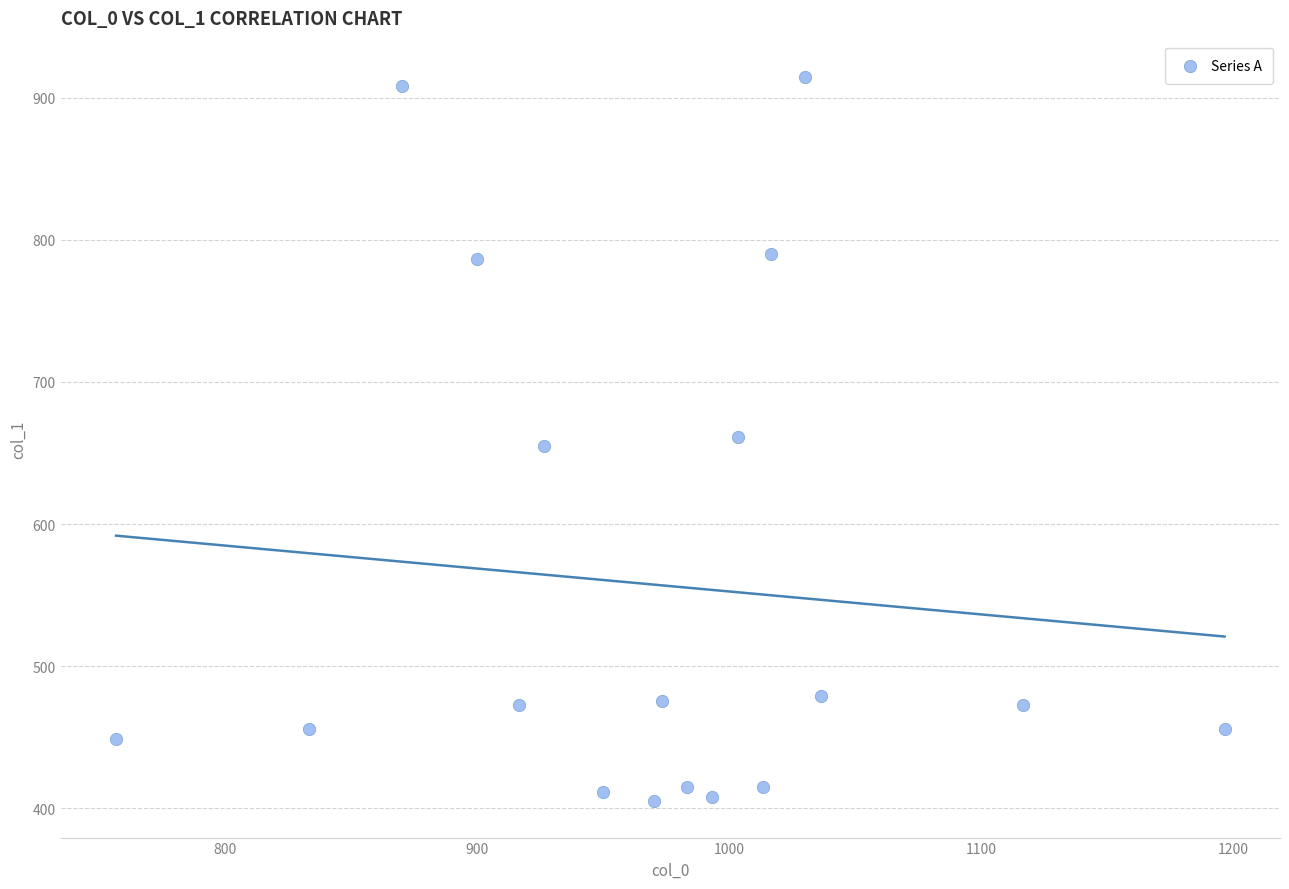

What is the range of Y values (max minus min)?

509.6